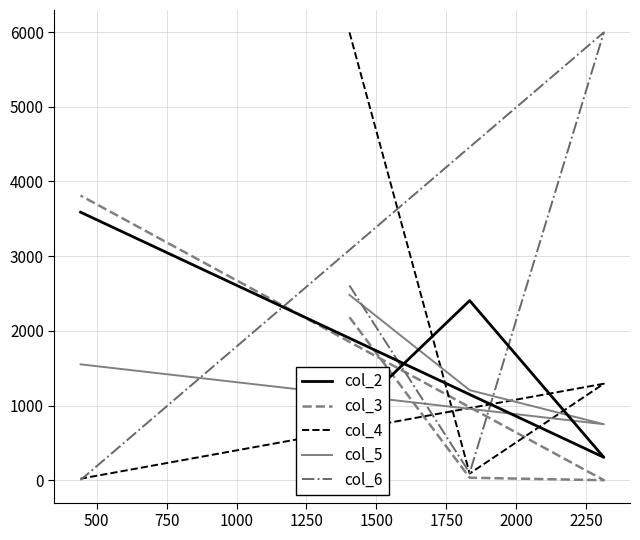

Is the value of col_4 at 1000 greater than the value of col_2 at 250?

No